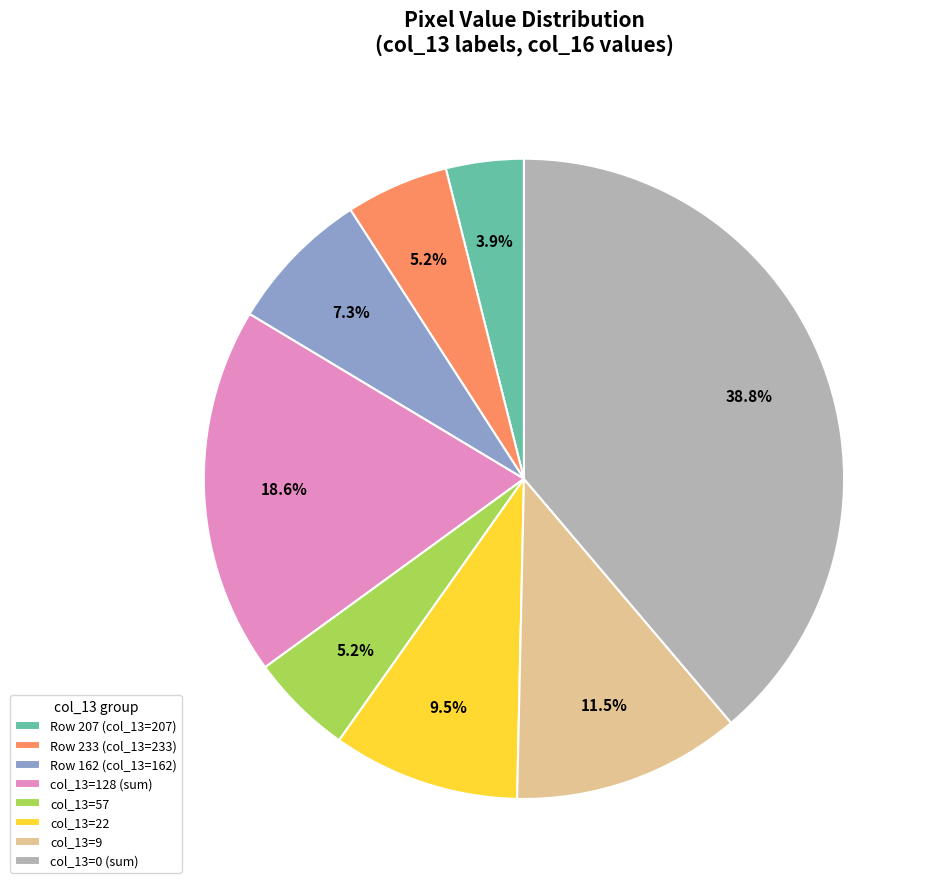

Which category has the smallest portion of the pie?

Row 207 (col_13=207)